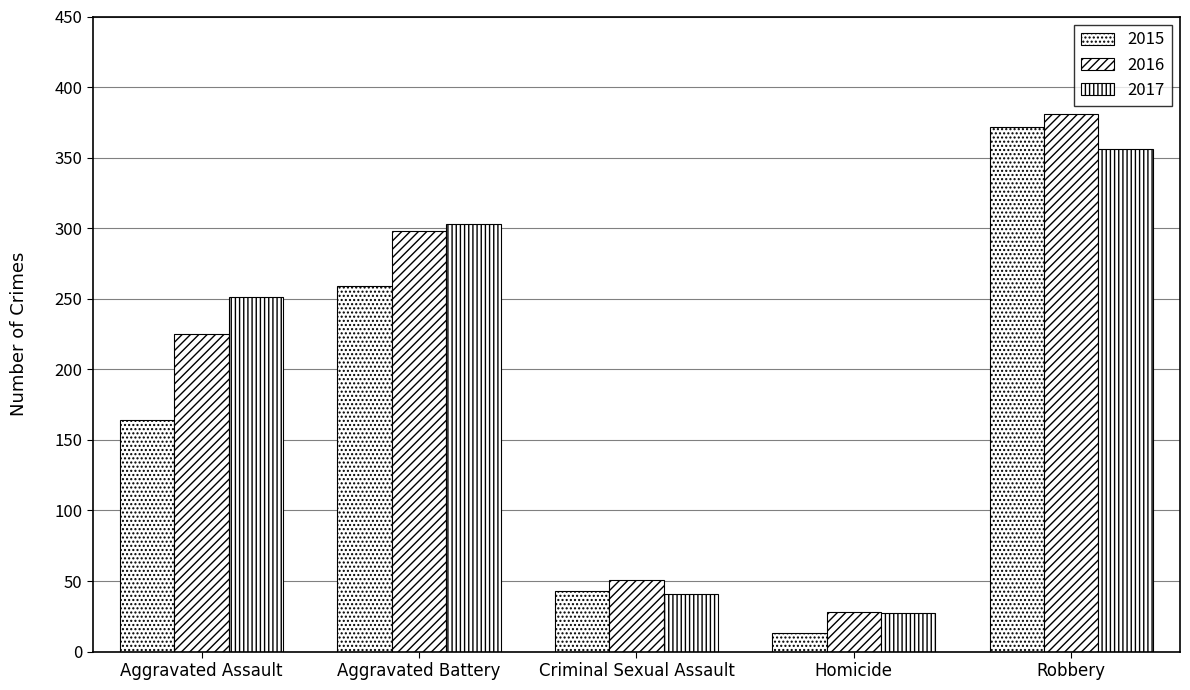

What is the highest value of the 2015 series?

372